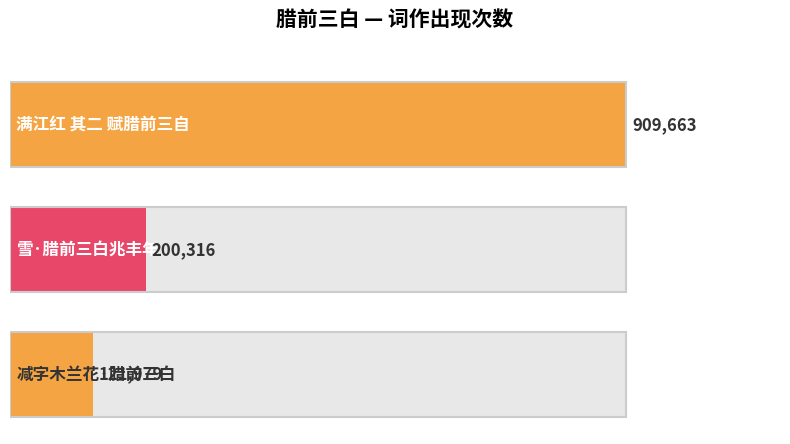

Reading left to right, transcribe all the data shown in this chart.

909663	200316	121979